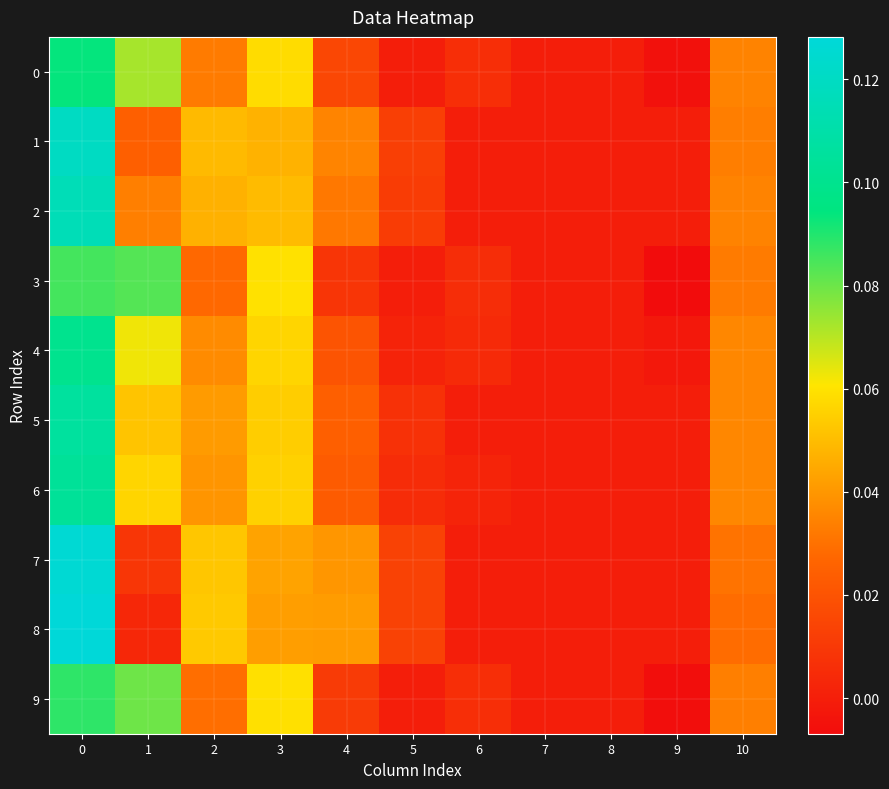

Reading right to left, list all the values displayed in this chart.

0: 10=0.0	9=-0.0	8=0.0	7=0.0	6=0.0	5=0.0	4=0.0	3=0.1	2=0.0	1=0.1	0=0.1
1: 10=0.0	9=0.0	8=0.0	7=0.0	6=0.0	5=0.0	4=0.0	3=0.0	2=0.0	1=0.0	0=0.1
2: 10=0.0	9=0.0	8=0.0	7=0.0	6=0.0	5=0.0	4=0.0	3=0.0	2=0.0	1=0.0	0=0.1
3: 10=0.0	9=-0.0	8=0.0	7=0.0	6=0.0	5=0.0	4=0.0	3=0.1	2=0.0	1=0.1	0=0.1
4: 10=0.0	9=-0.0	8=0.0	7=0.0	6=0.0	5=0.0	4=0.0	3=0.1	2=0.0	1=0.1	0=0.1
5: 10=0.0	9=0.0	8=0.0	7=0.0	6=0.0	5=0.0	4=0.0	3=0.1	2=0.0	1=0.1	0=0.1
6: 10=0.0	9=0.0	8=0.0	7=0.0	6=0.0	5=0.0	4=0.0	3=0.1	2=0.0	1=0.1	0=0.1
7: 10=0.0	9=0.0	8=0.0	7=0.0	6=0.0	5=0.0	4=0.0	3=0.0	2=0.1	1=0.0	0=0.1
8: 10=0.0	9=0.0	8=0.0	7=0.0	6=0.0	5=0.0	4=0.0	3=0.0	2=0.1	1=0.0	0=0.1
9: 10=0.0	9=-0.0	8=0.0	7=0.0	6=0.0	5=0.0	4=0.0	3=0.1	2=0.0	1=0.1	0=0.1